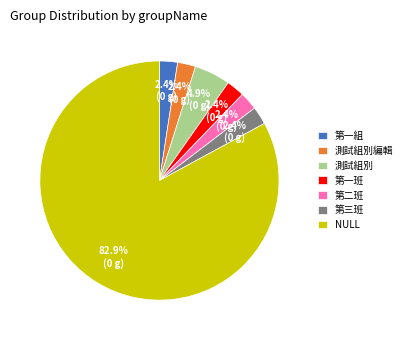

Do 第一班 and 第二班 together represent more than half of the pie?

No